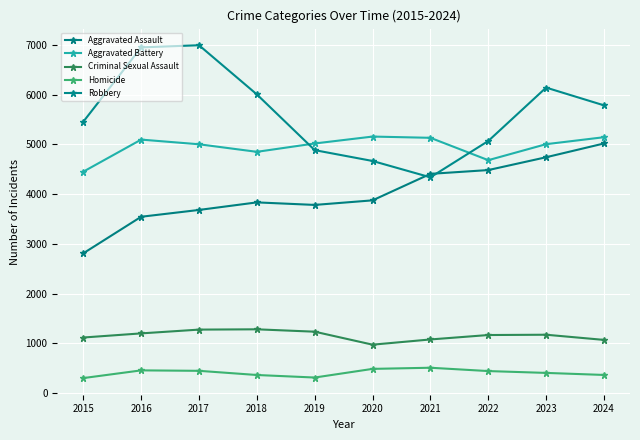

What is the average value of the Aggravated Assault series?

4019